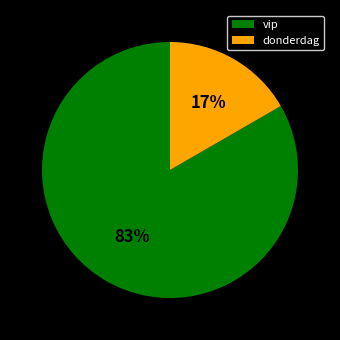

How many segments does this pie chart have?

2